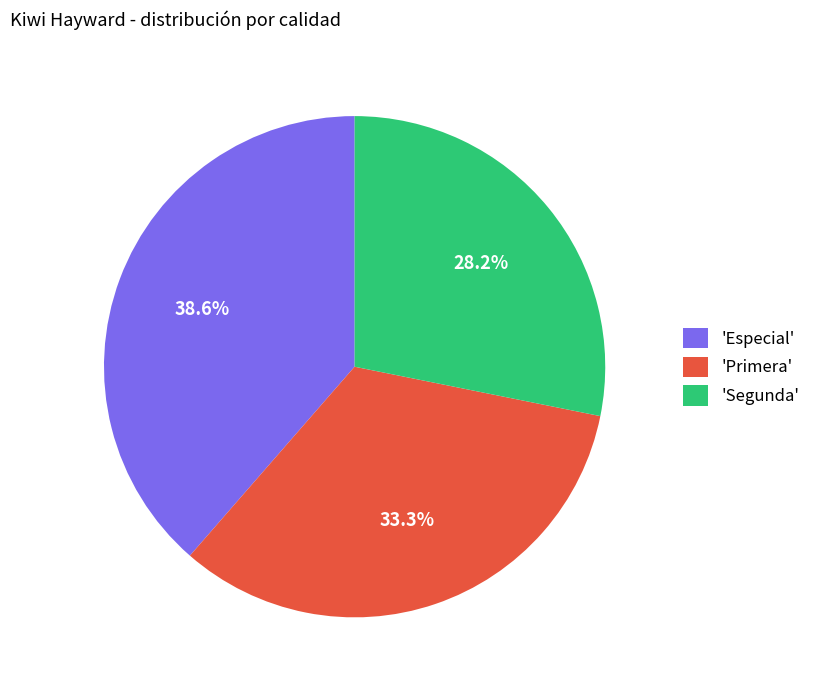

How many slices are in this pie chart?

3